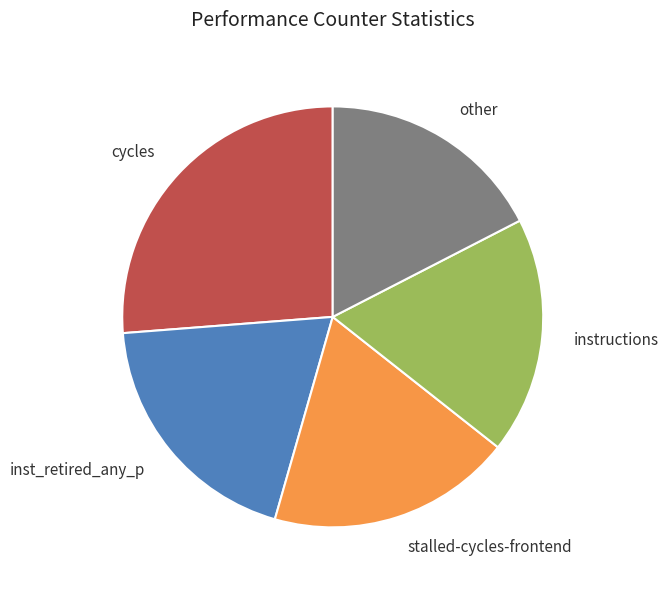

What percentage is NOT represented by stalled-cycles-frontend?

81.2%